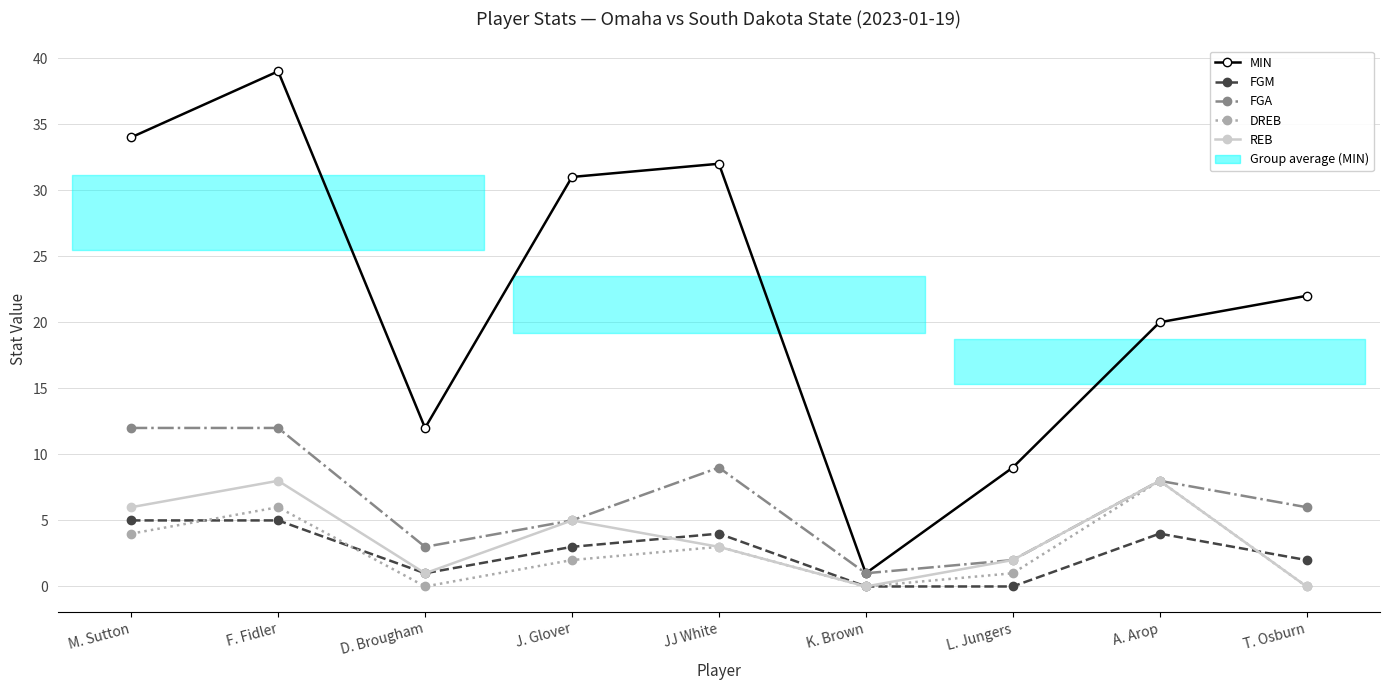

What is the maximum value for REB?

8